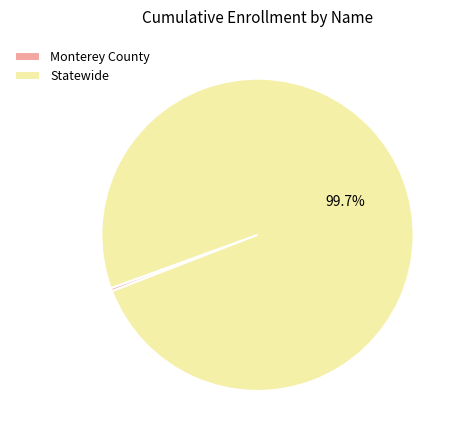

The Statewide slice represents 100% of the pie. True or false?

True